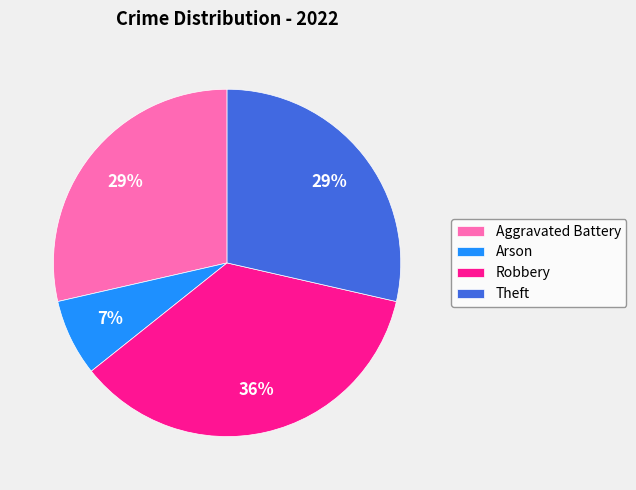

Does Robbery represent more than half of the total?

No